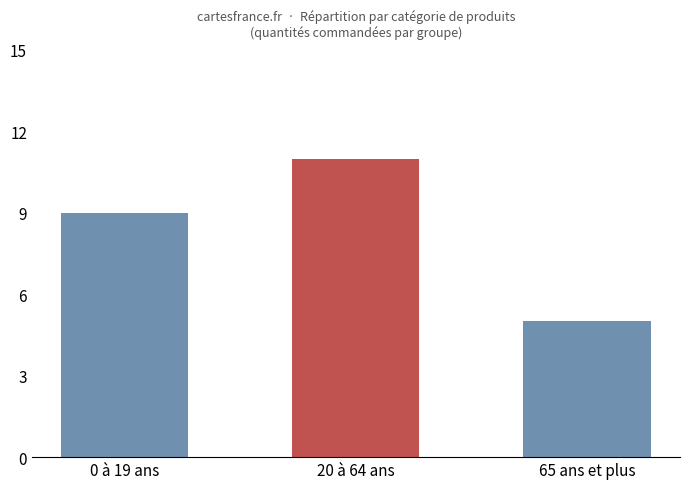

What value does the data have at 0 à 19 ans?

9